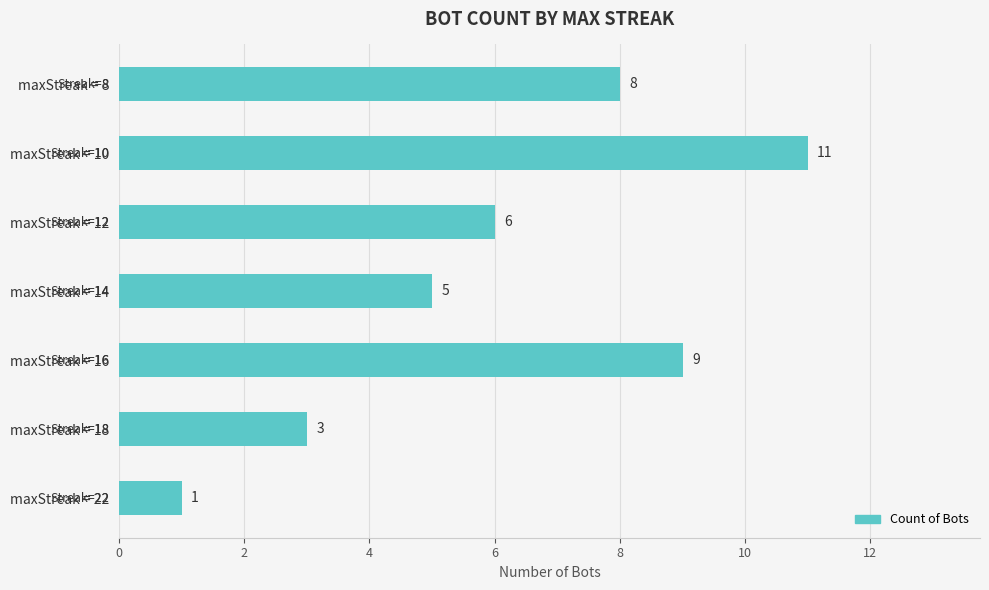

At which label is the value closest to 6?

maxStreak = 12